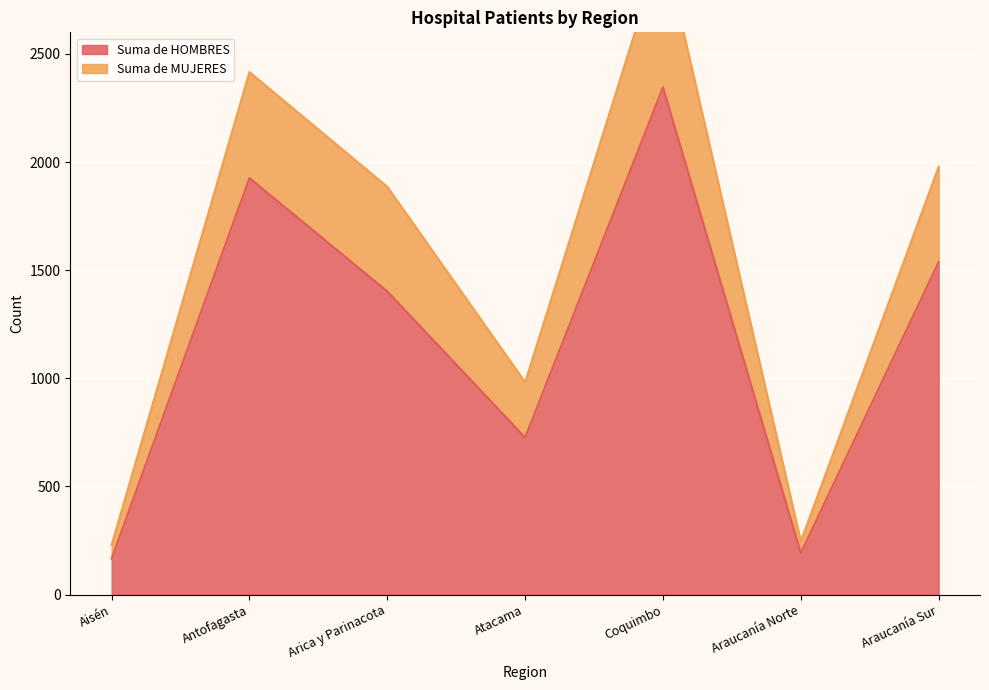

True or false: Suma de MUJERES has a value of 230 at Aisén.

True